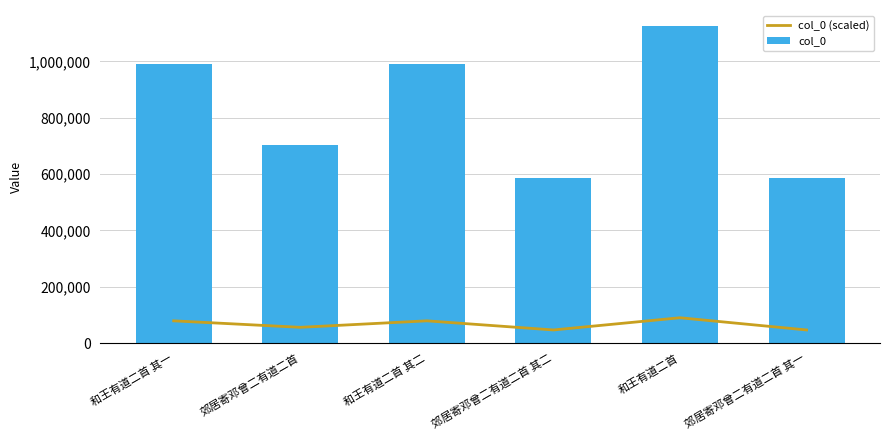

Reading left to right, list all the values displayed in this chart.

col_0 (scaled): 79129.2	56142.7	79129.1	46770.7	90097.4	46770.6
col_0: 989115.0	701784.0	989114.0	584634.0	1126218.0	584633.0